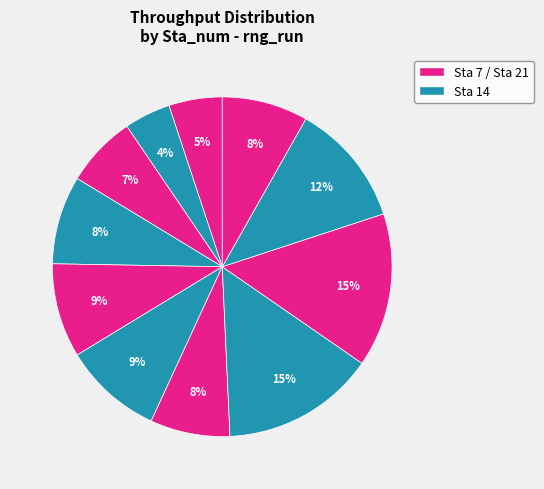

Is there a majority slice in this chart?

No